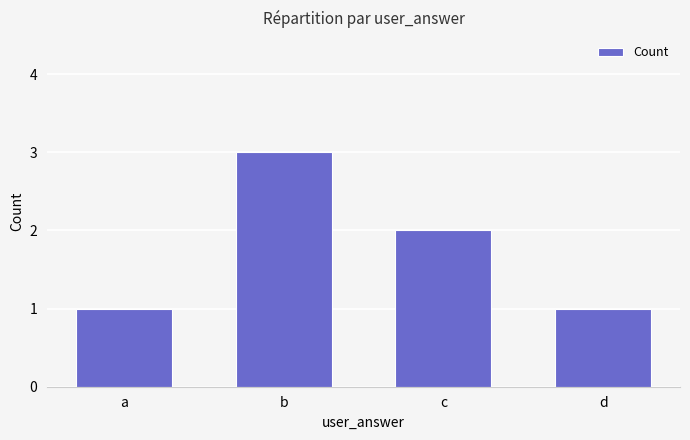

Approximately how many times larger is the value at c compared to d?

2.0